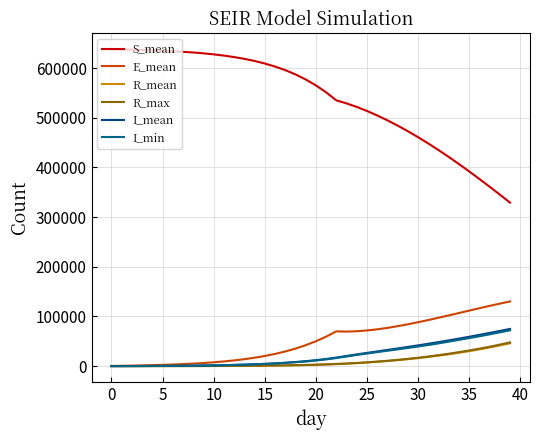

True or false: S_mean and E_mean intersect in this chart.

False